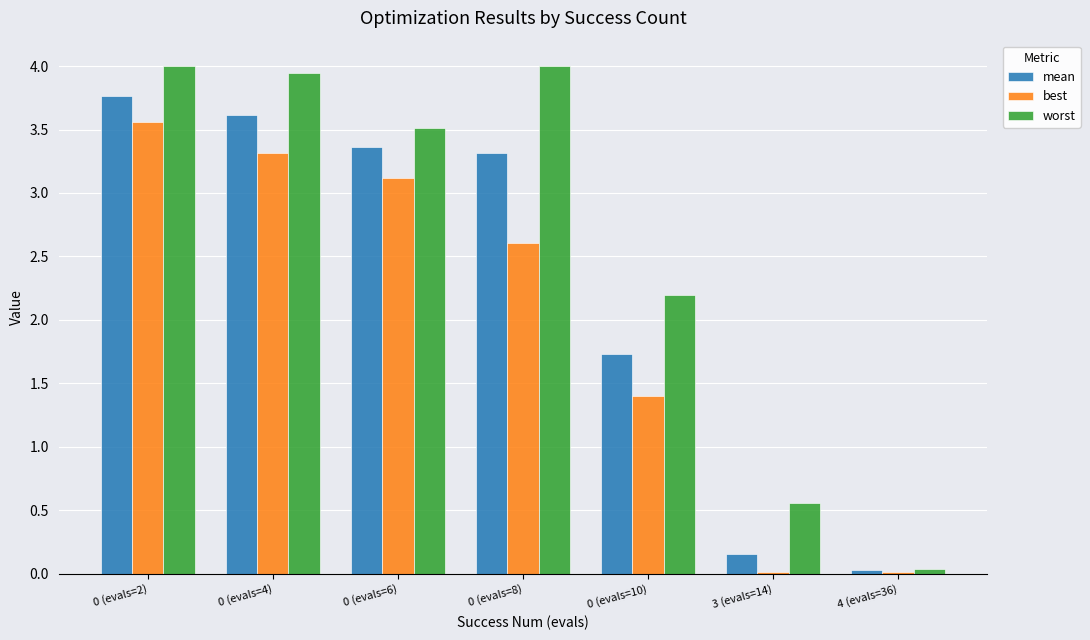

What position from the left is 4 (evals=36)?

7